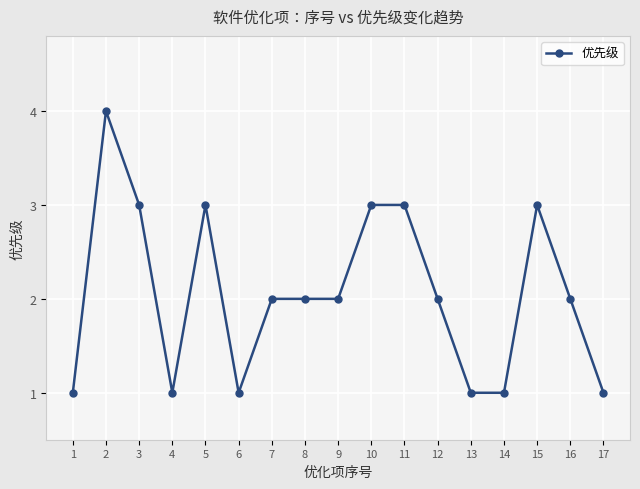

Count the number of categories in the chart.

17